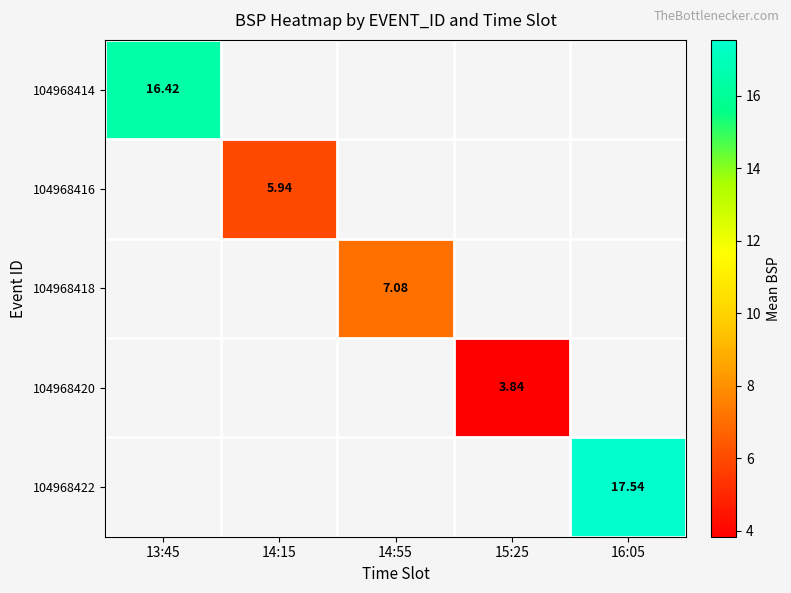

Which category has the highest value across all series?

16:05